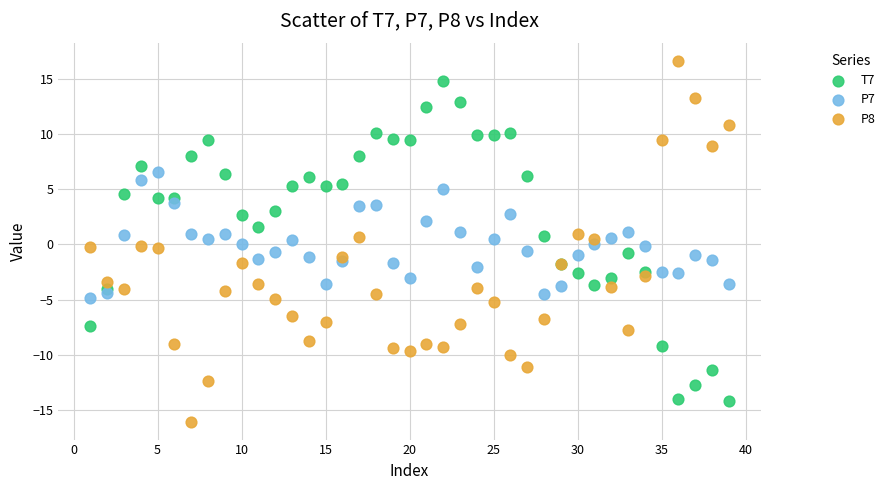

Which series has the widest spread of Y values?

P8